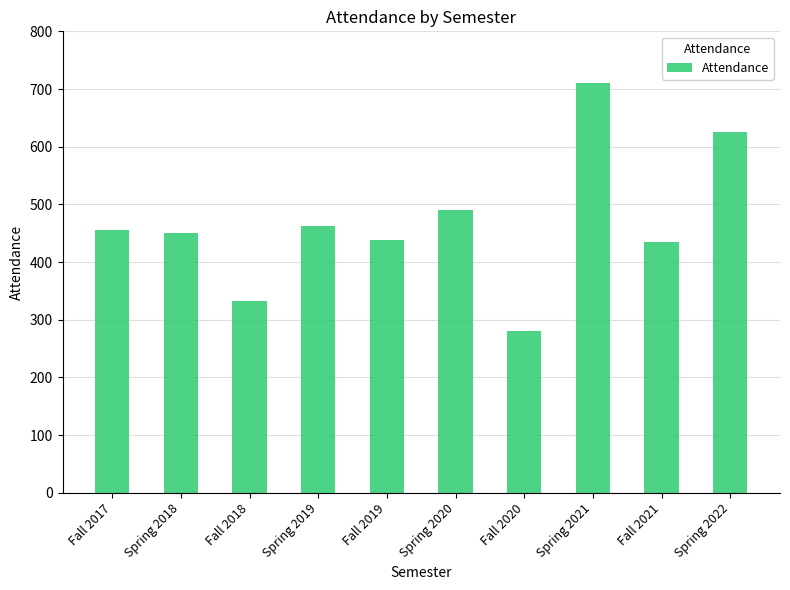

True or false: the data shows 332 at Fall 2018.

True